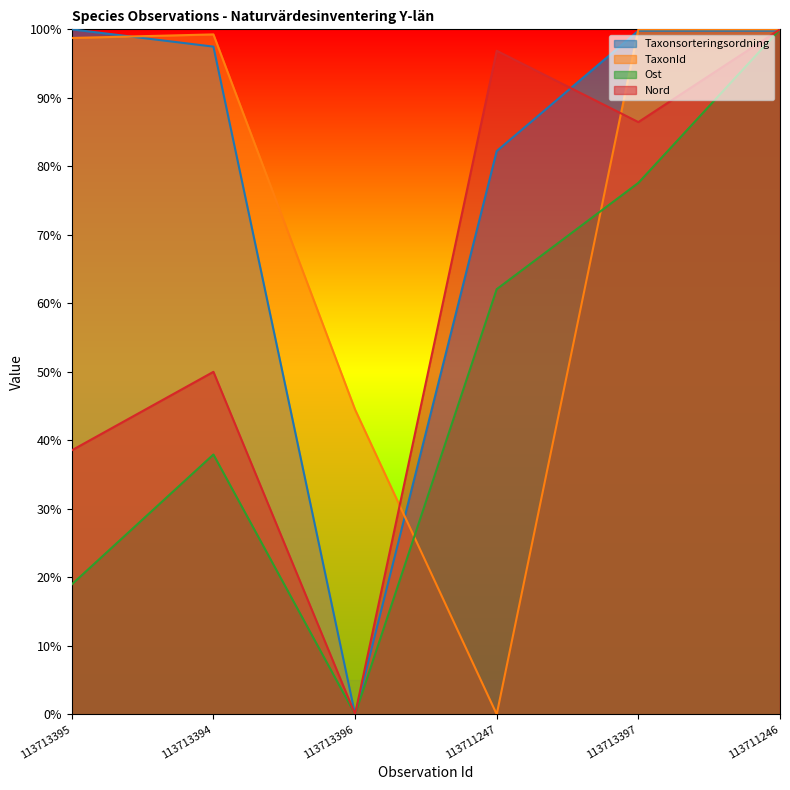

Rank the series by their maximum value, from lowest to highest.

Ost, Nord, Taxonsorteringsordning, TaxonId